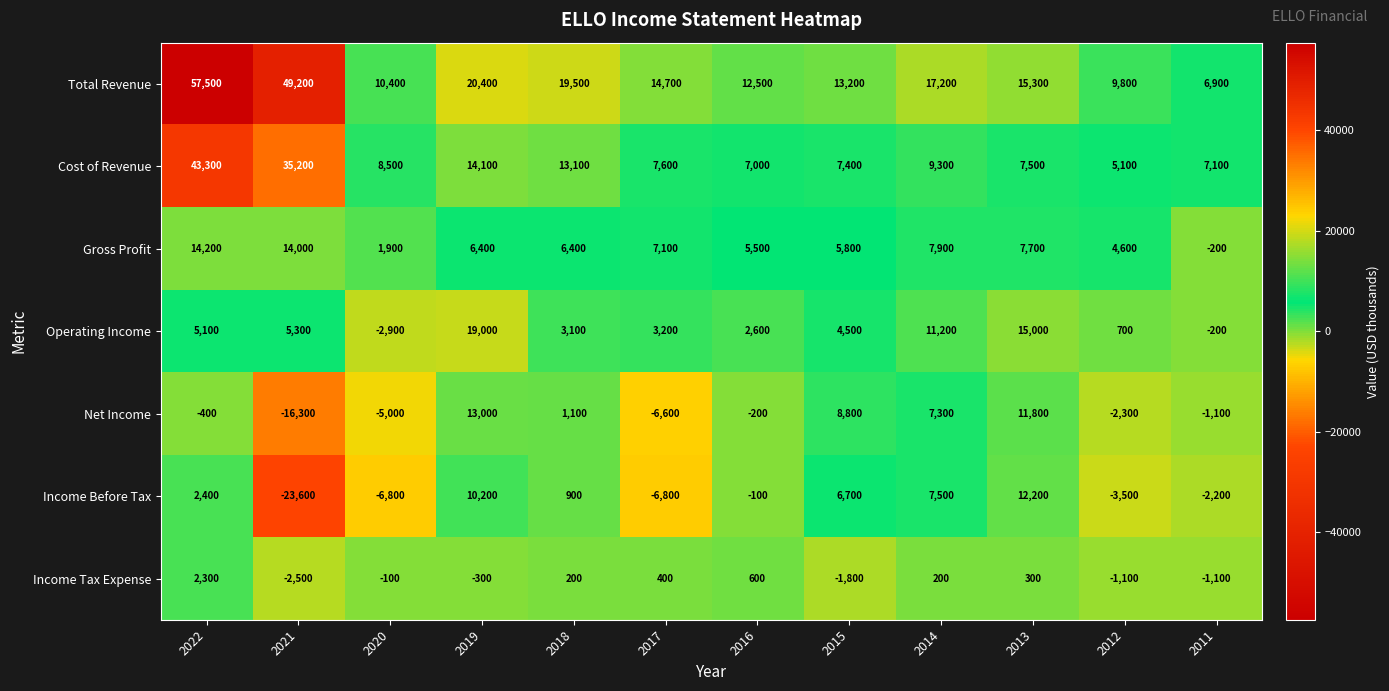

What is the difference between the second highest and minimum values in the Net Income series?

28100